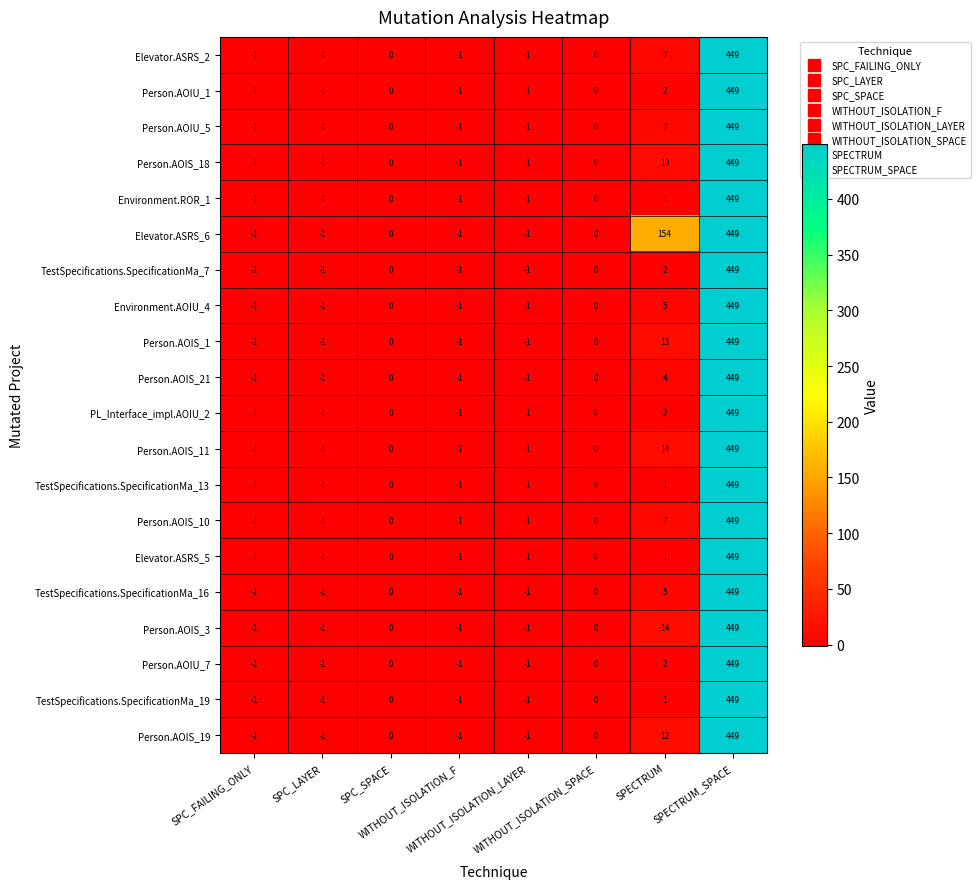

At which category is the sum across all series the highest?

SPECTRUM_SPACE